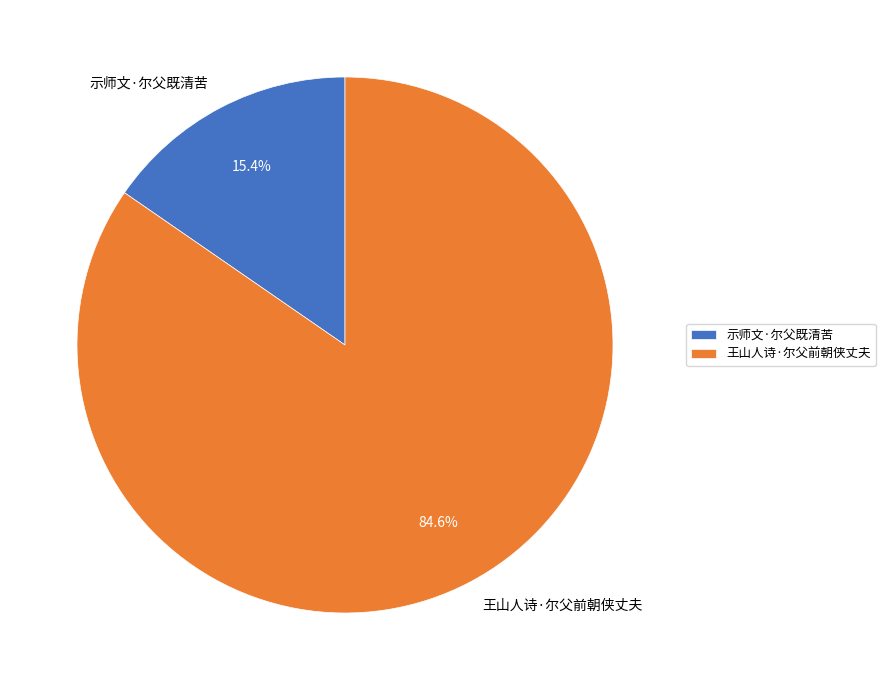

Which has a higher value, 示师文·尔父既清苦 or 王山人诗·尔父前朝侠丈夫?

王山人诗·尔父前朝侠丈夫